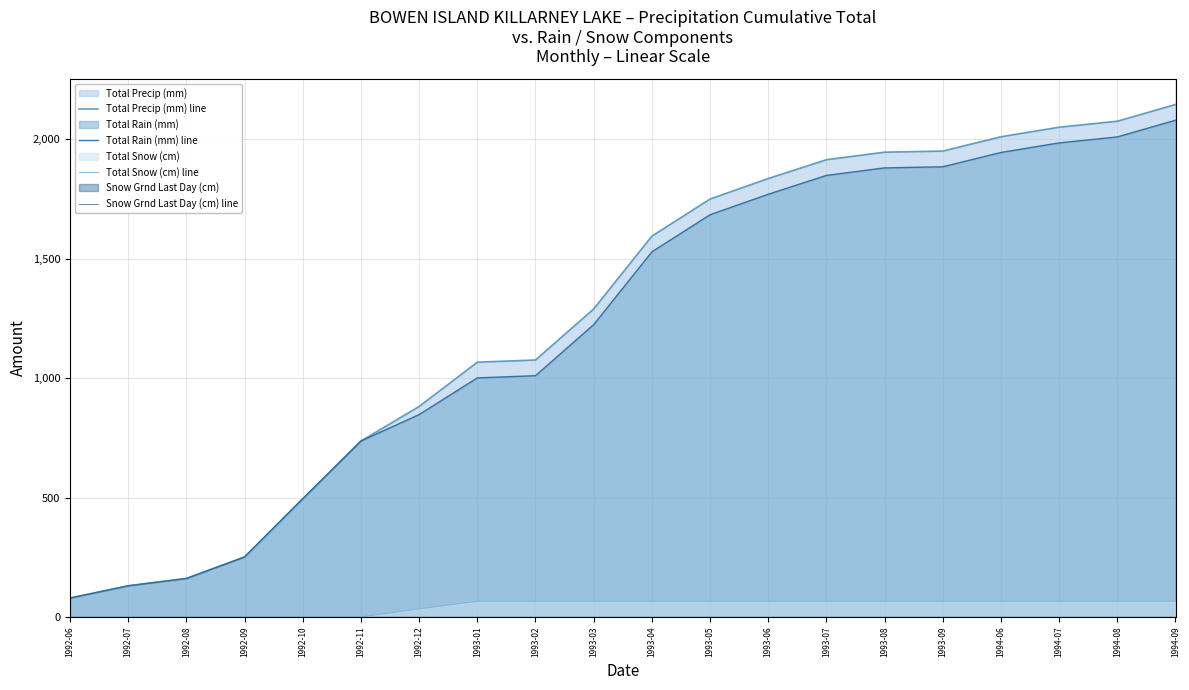

Does the chart have visible grid lines?

Yes